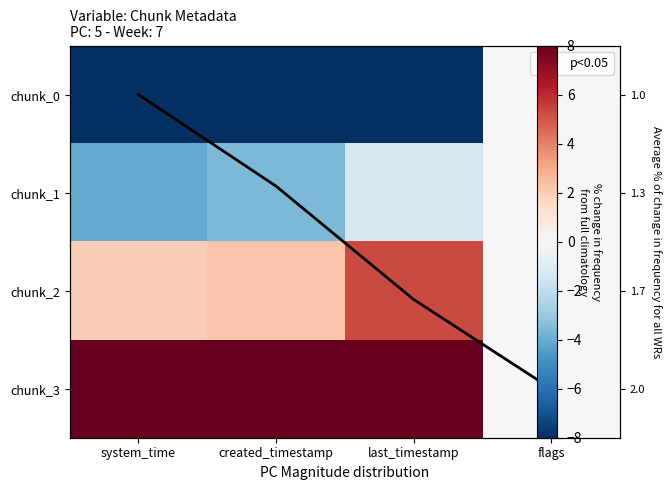

What is the approximate value of chunk_1 at last_timestamp?

-1.4